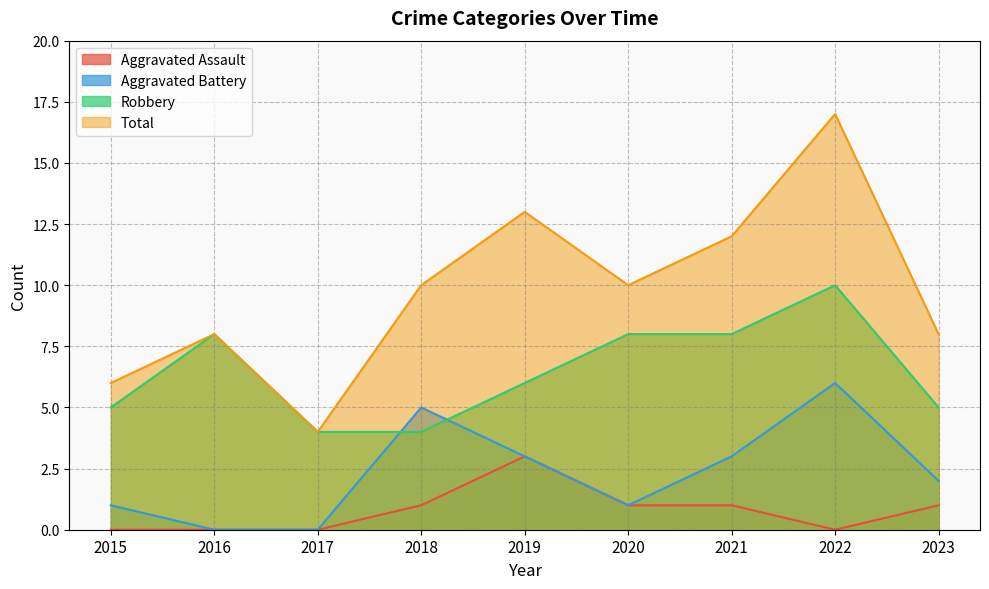

Rank the series by their average value, from highest to lowest.

Total, Robbery, Aggravated Battery, Aggravated Assault